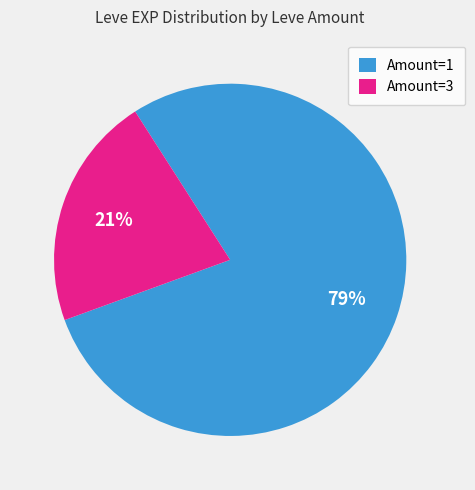

Combined, do Amount=3 and Amount=1 account for over 50%?

Yes